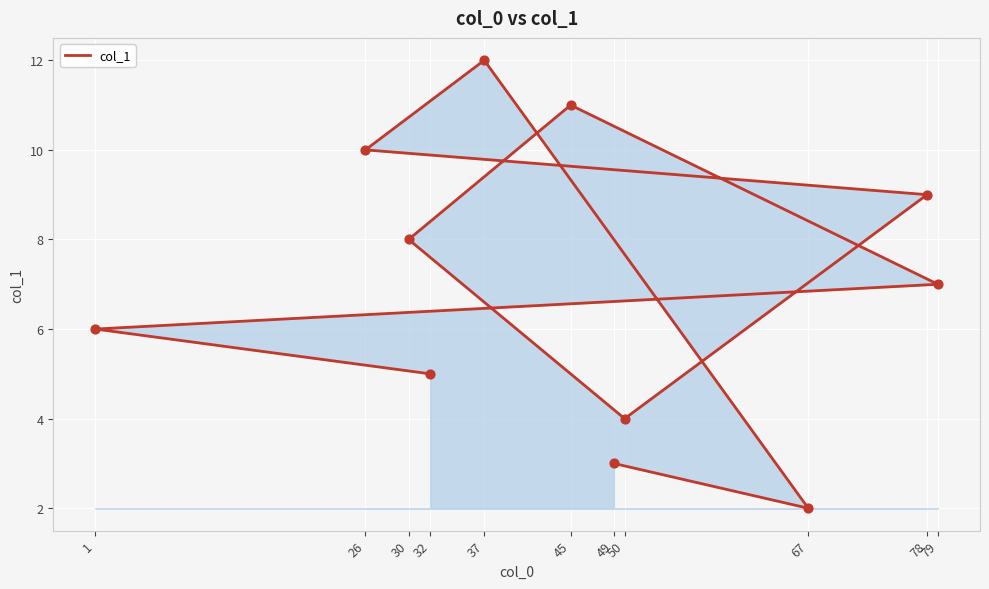

Approximately how many times larger is the value at 49 compared to 78?

0.3